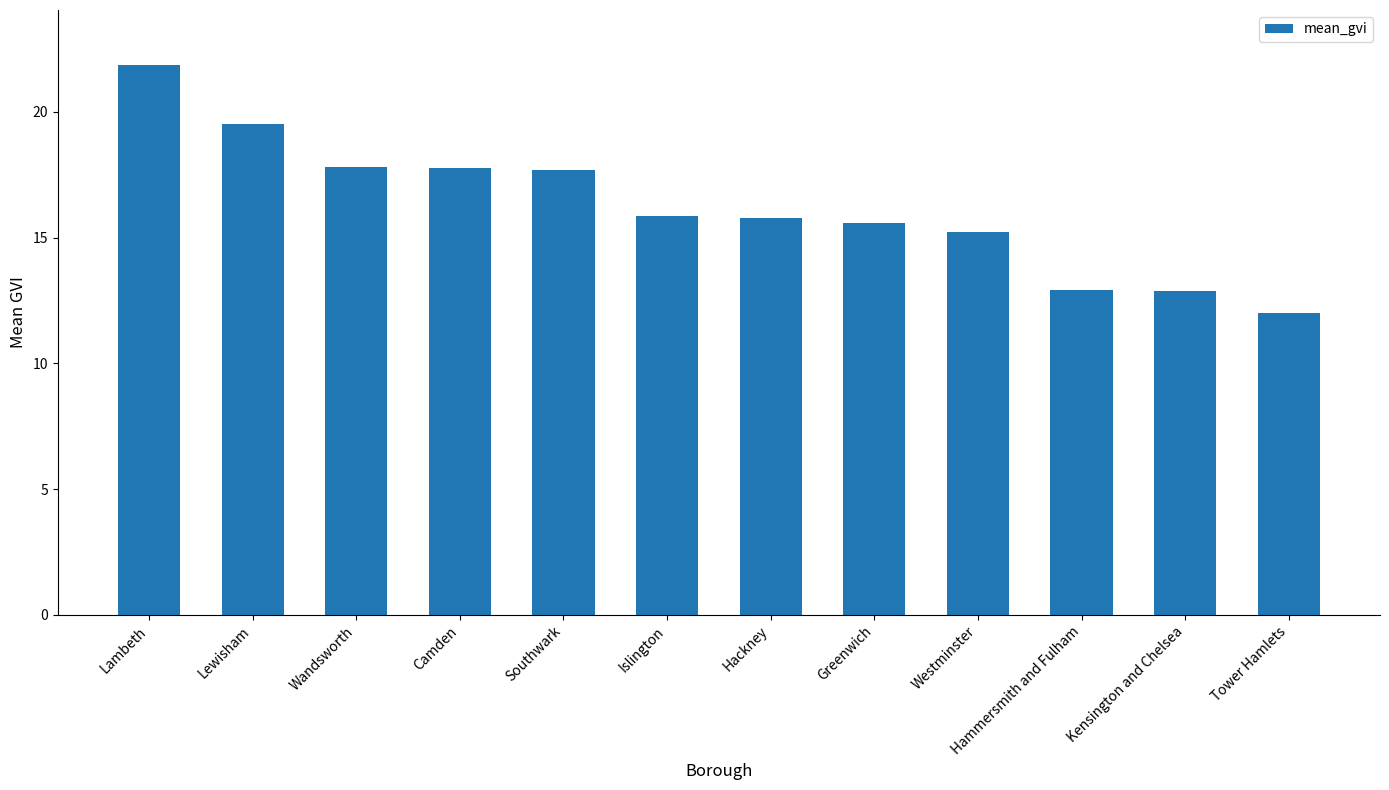

At which category does the chart reach its minimum across all series?

Tower Hamlets